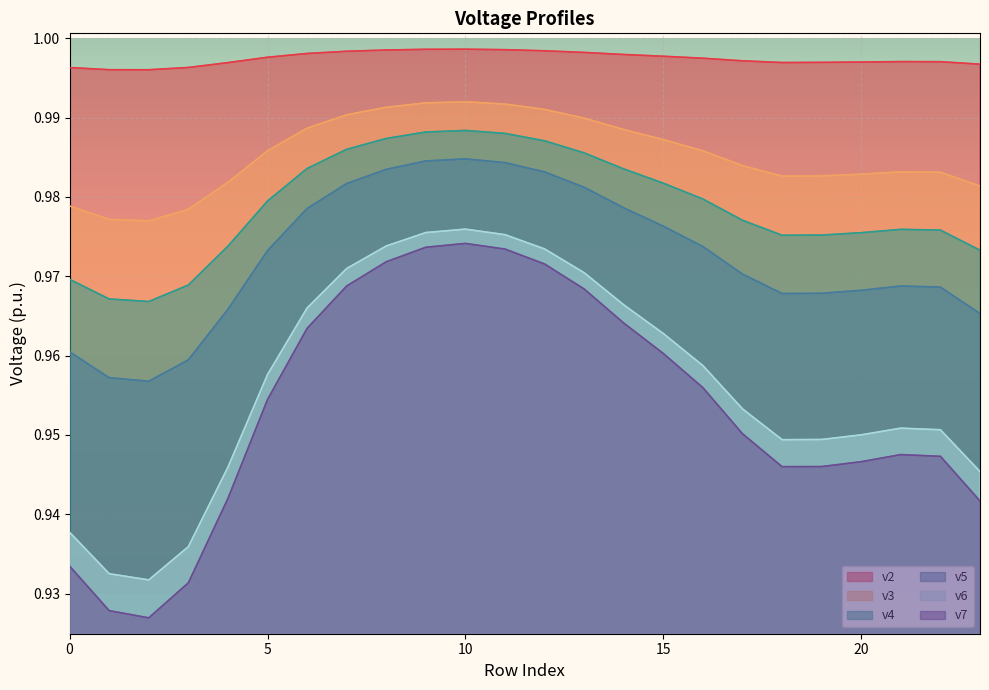

Rank the series at 10 from lowest to highest value.

v7, v6, v5, v4, v3, v2